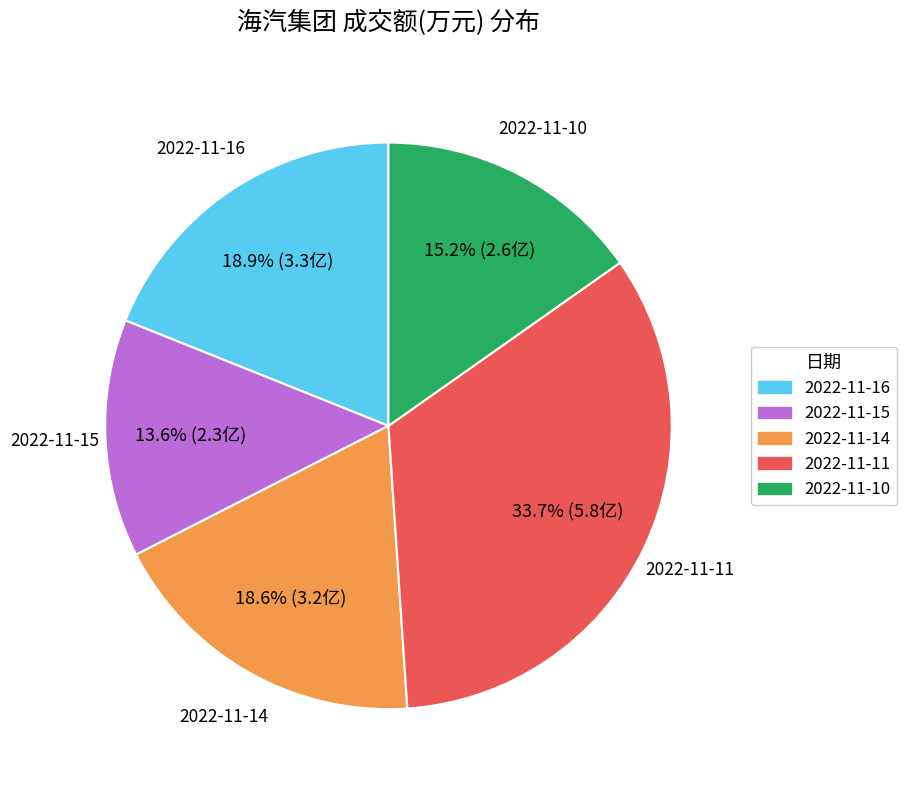

Does 2022-11-14 represent more than half of the total?

No